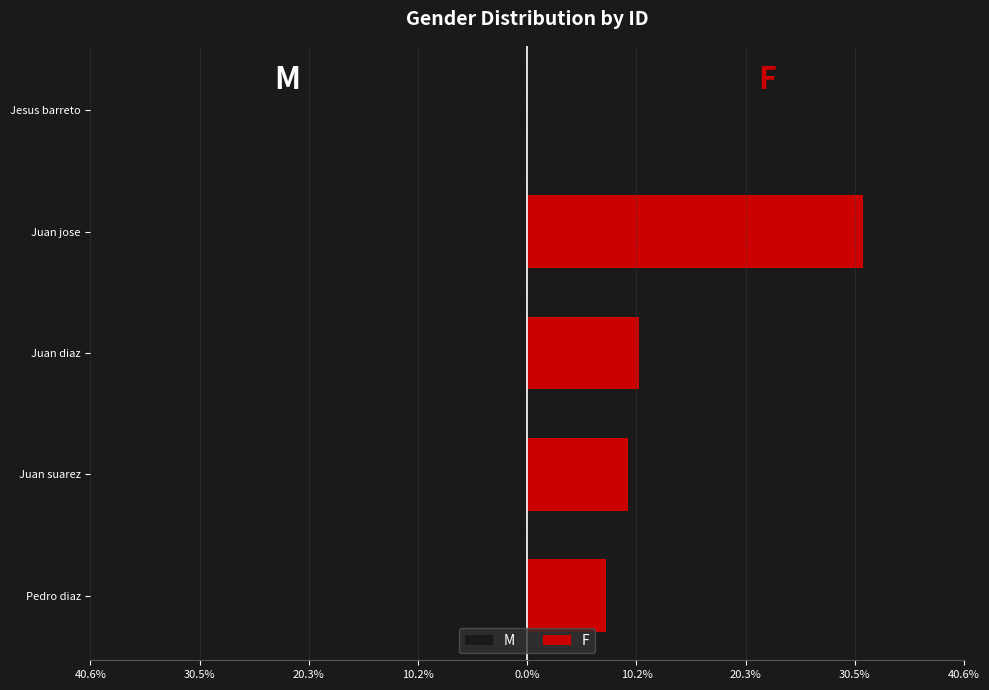

Does the chart contain any negative values?

Yes